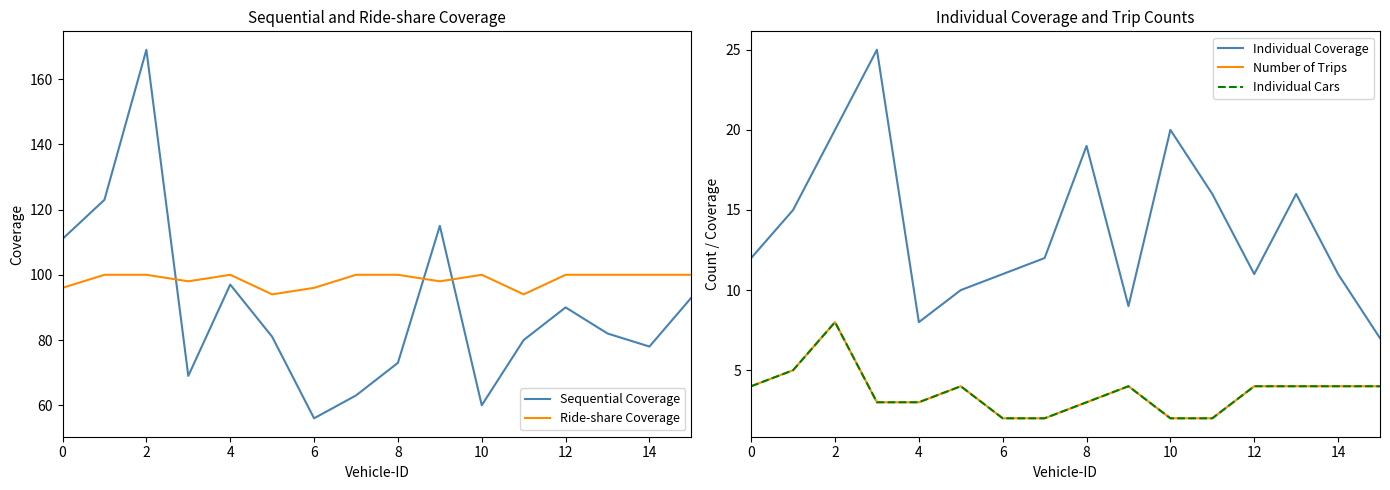

At which category does Individual Coverage reach its first local valley?

4